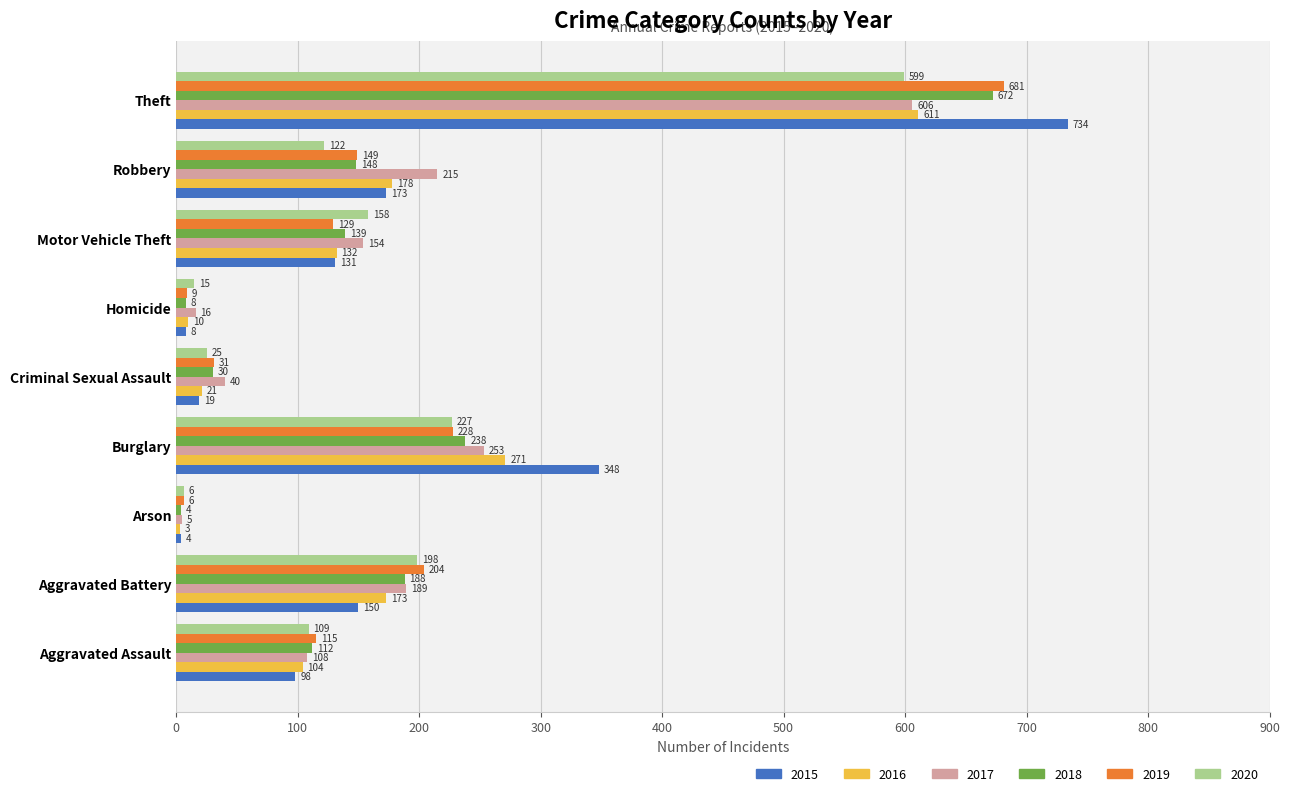

The 2015 series shows 165 at Aggravated Assault. True or false?

False